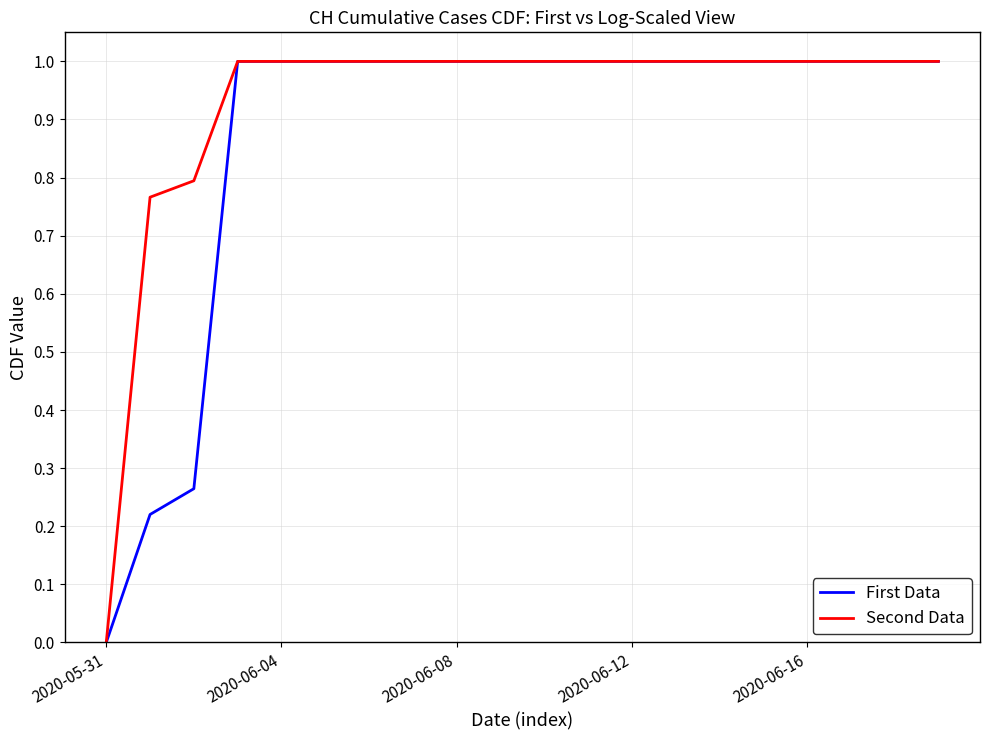

What is the maximum value shown in the chart?

1.0